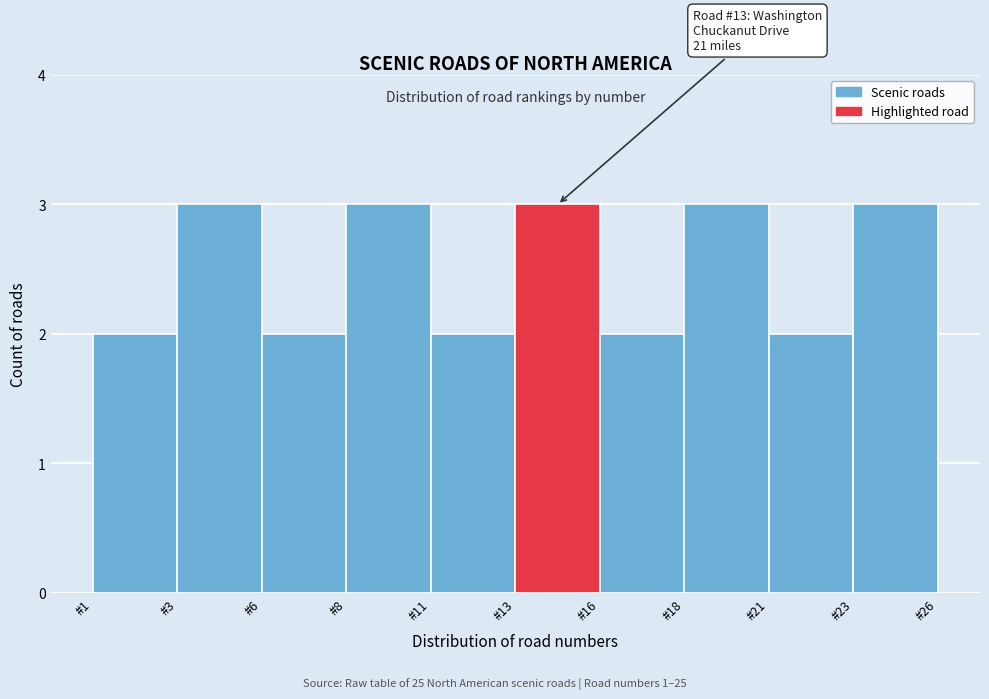

Reading left to right, what are all the values shown in this chart?

2	3	2	3	2	3	2	3	2	3